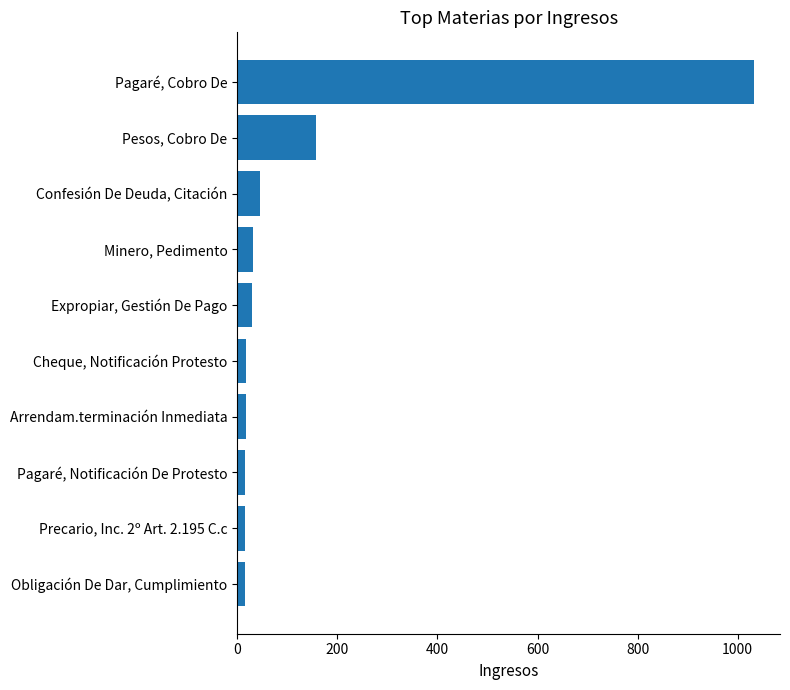

Which category has the highest value across all series?

Pagaré, Cobro De